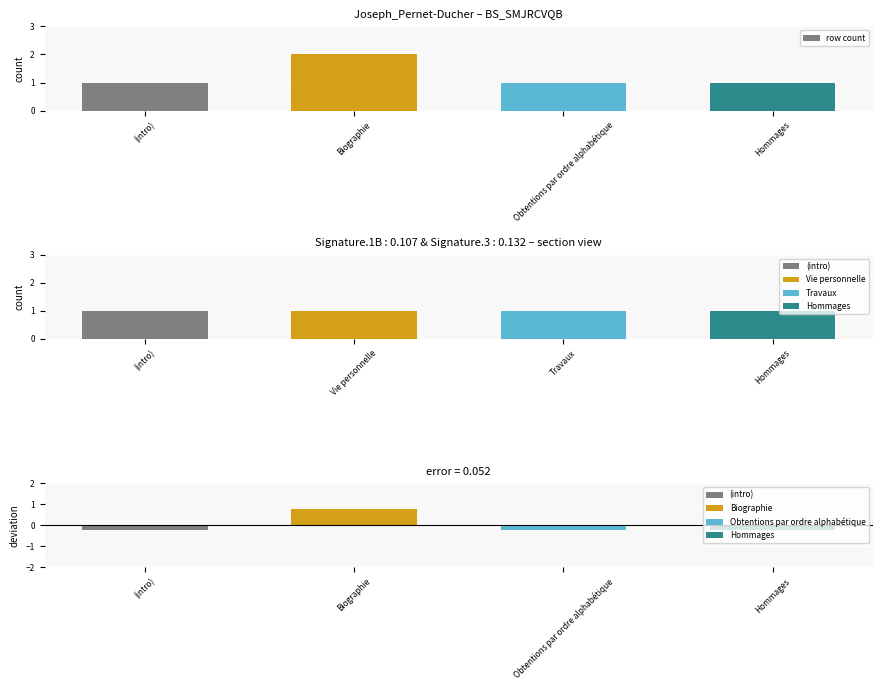

What is the greatest value displayed?

2